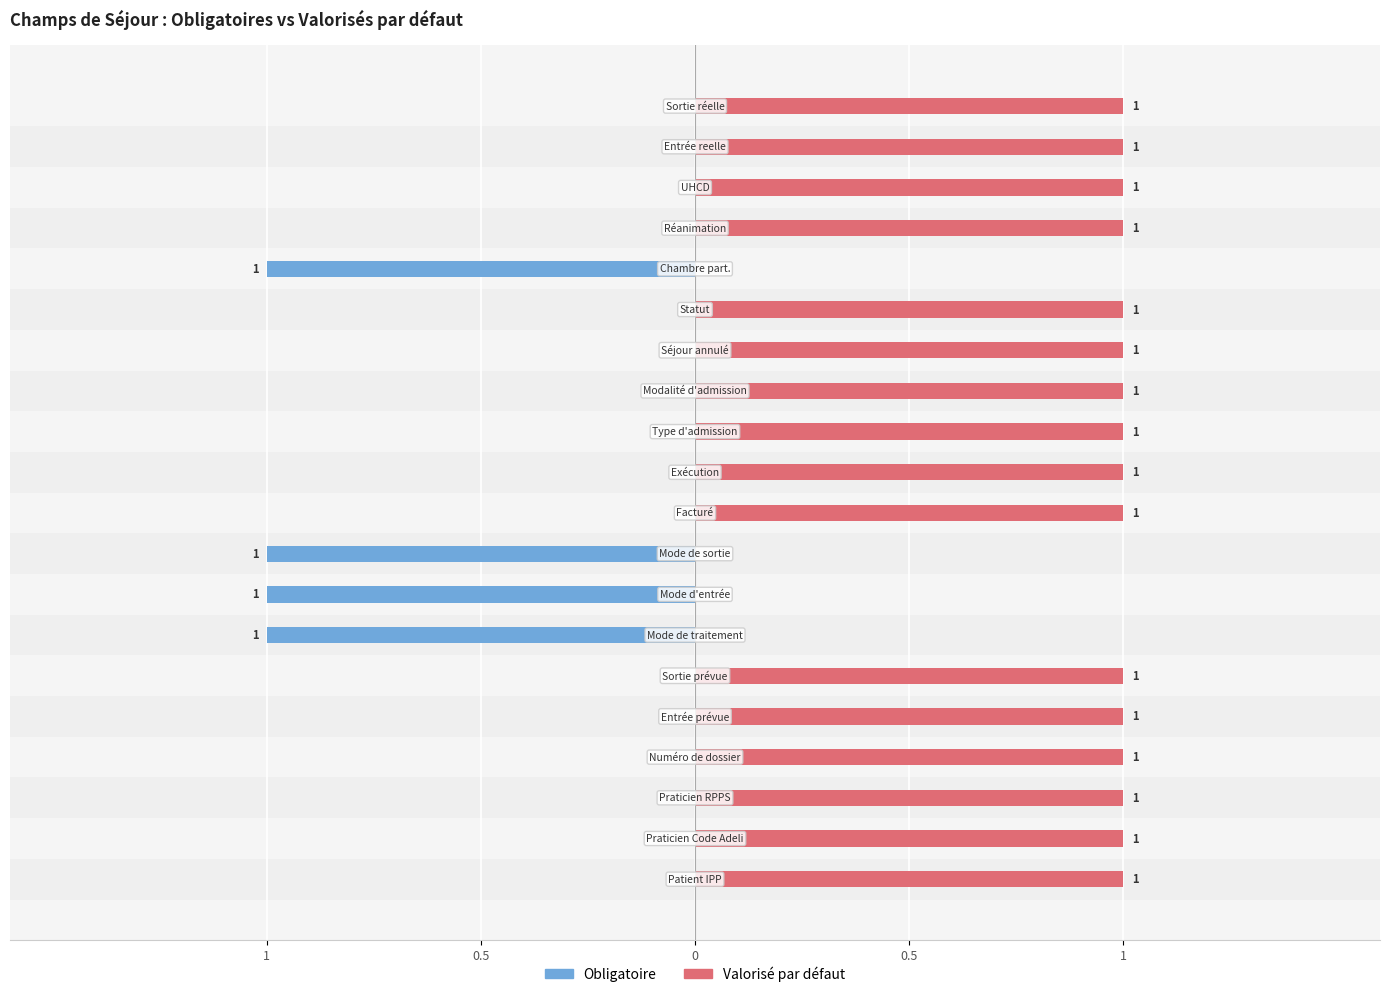

List the series in order of their peak value, lowest first.

Obligatoire, Valorisé par défaut